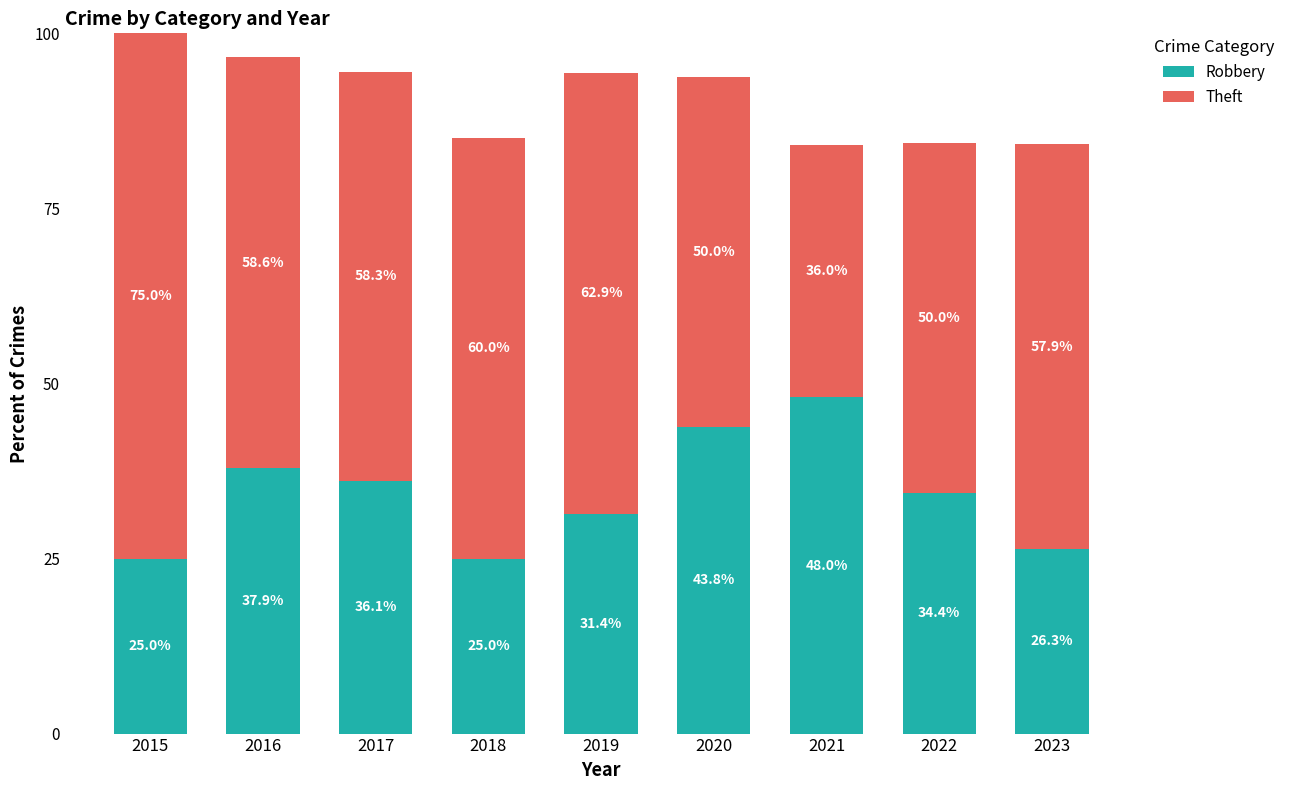

How many bars are there in total?

9